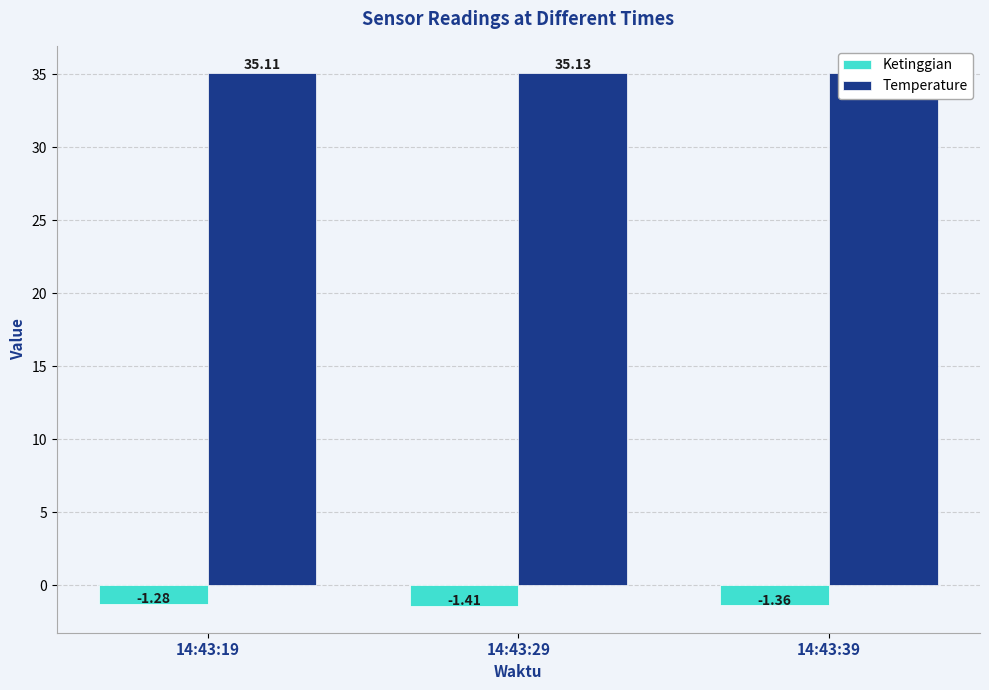

Reading left to right, transcribe all the data shown in this chart.

Ketinggian: 14:43:19=-1.3	14:43:29=-1.4	14:43:39=-1.4
Temperature: 14:43:19=35.1	14:43:29=35.1	14:43:39=35.1